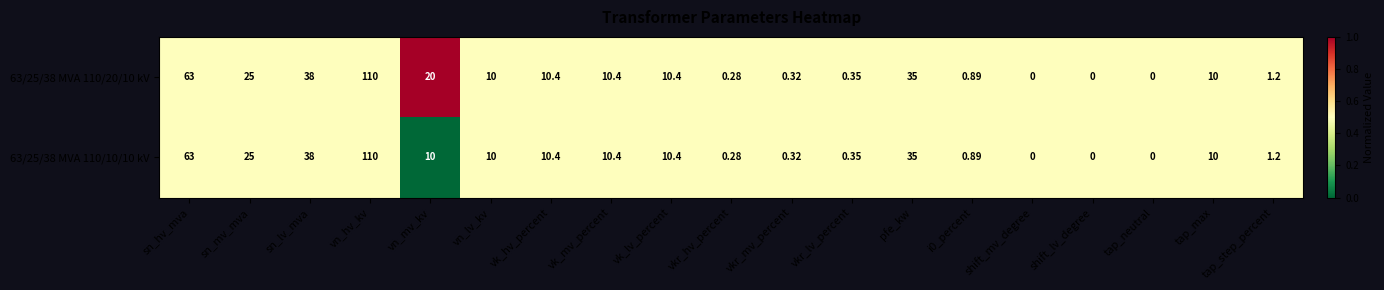

Rank the series by their average value, from lowest to highest.

63/25/38 MVA 110/10/10 kV, 63/25/38 MVA 110/20/10 kV